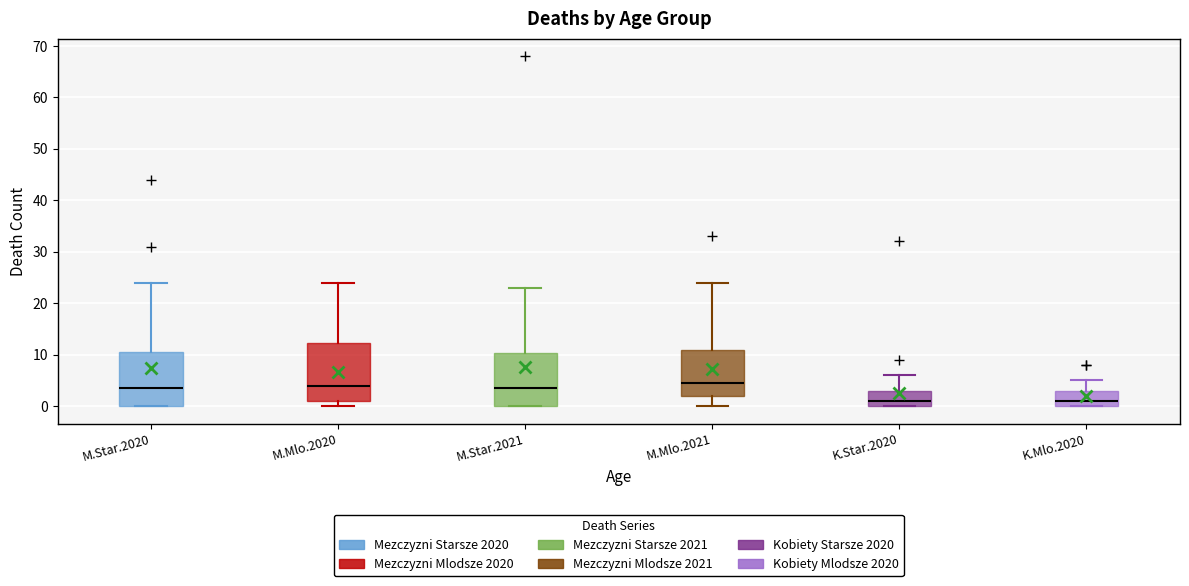

Reading left to right, read every box against the y-axis: the position of its median line, the range the box covers, and the ends of its whiskers. The values are not printed on the chart, so give them approximately, as read against the axis.

M.Star.2020: median 4, box 0 to 11, whiskers 0 to 24
M.Mlo.2020: median 4, box 1 to 12, whiskers 0 to 24
M.Star.2021: median 4, box 0 to 10, whiskers 0 to 23
M.Mlo.2021: median 5, box 2 to 11, whiskers 0 to 24
K.Star.2020: median 1, box 0 to 3, whiskers 0 to 6
K.Mlo.2020: median 1, box 0 to 3, whiskers 0 to 5